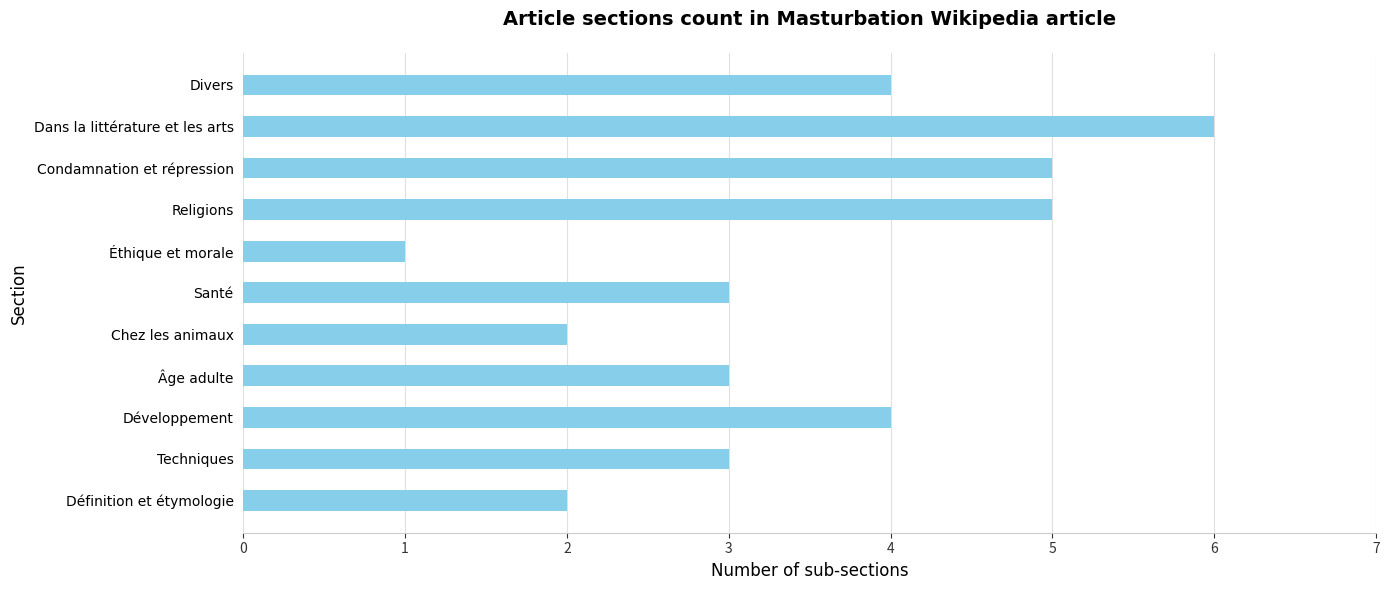

Count the values in the range 2 to 5.

9